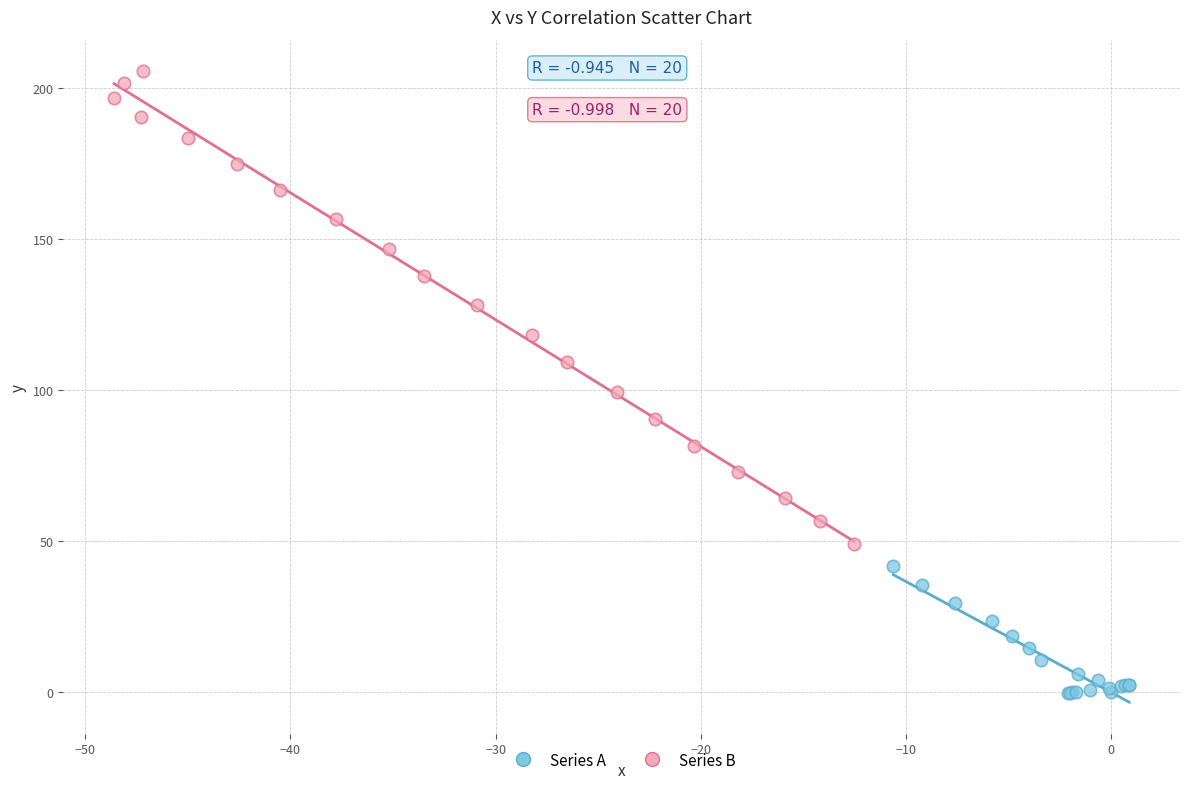

Which series has the largest Y range (max minus min)?

Series B